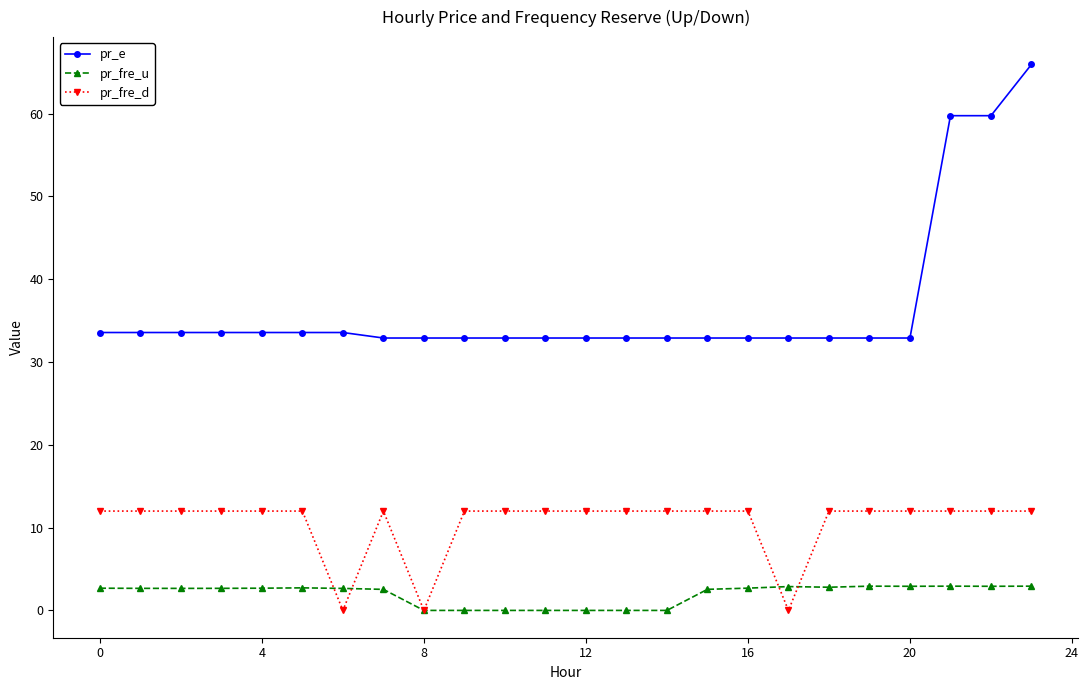

After their last crossing, which series has the higher values: pr_fre_d or pr_fre_u?

pr_fre_d